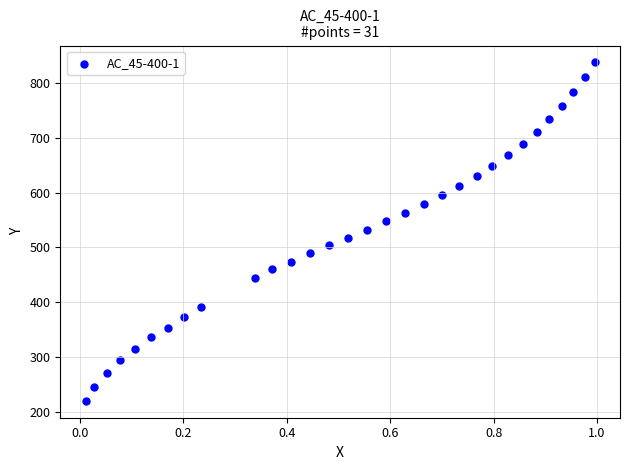

What is the range of Y values (max minus min)?

616.7